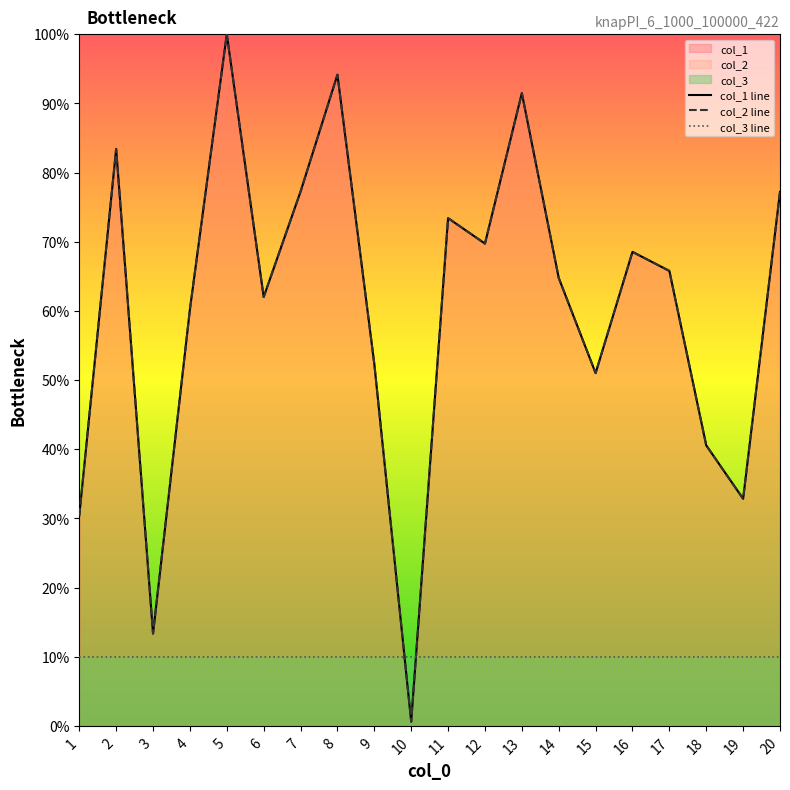

What is the maximum value shown in the chart?

100.0